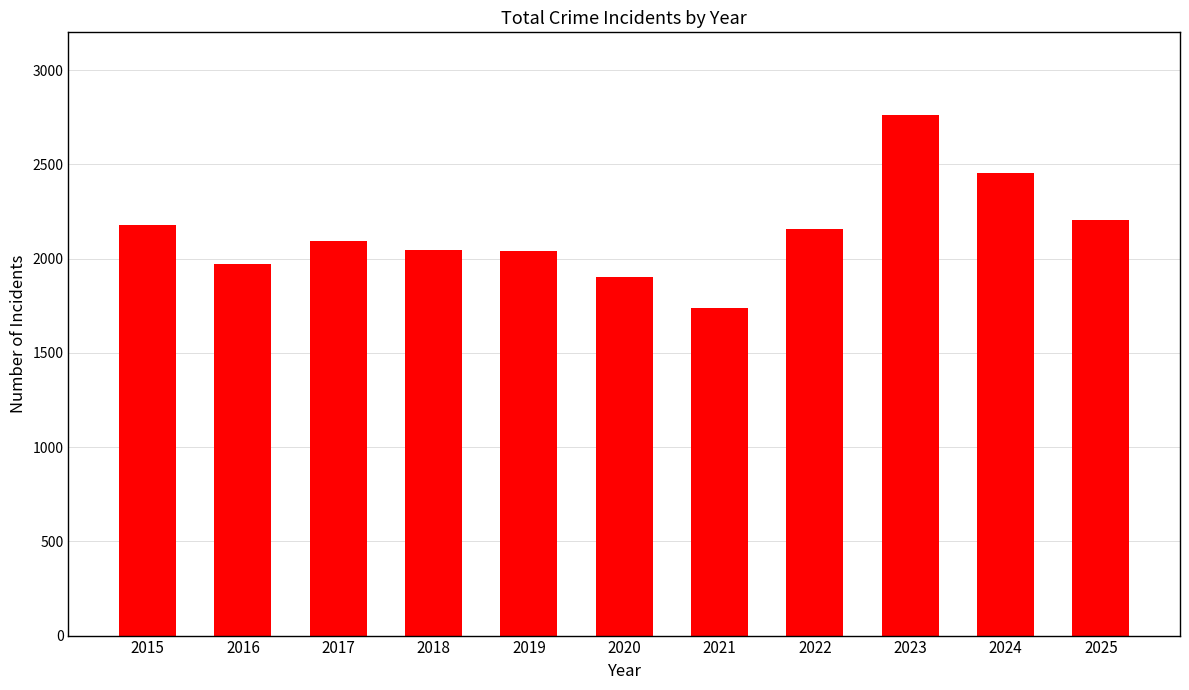

What is the sum of the values at 2018 and 2024?

4496